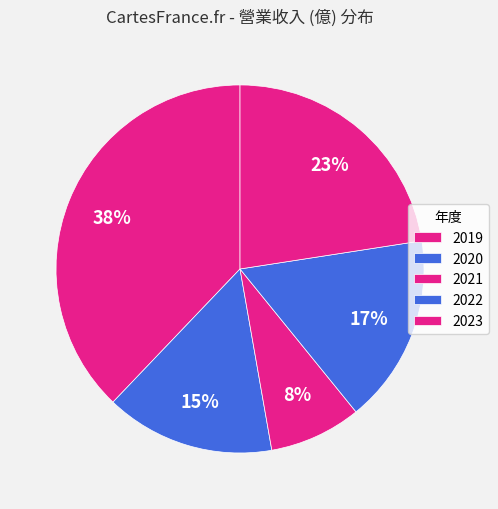

To the nearest percent, what percentage of the pie is 2023?

23%